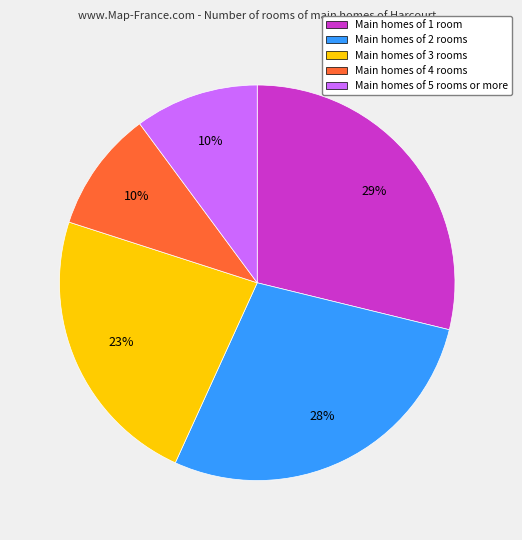

Is Main homes of 2 rooms the majority of the pie?

No